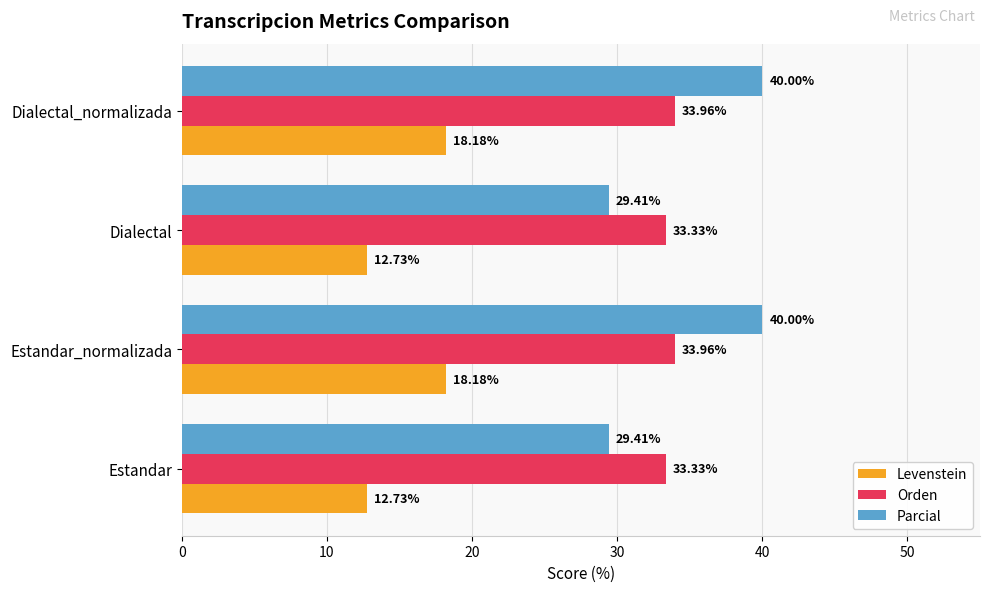

Which series has the widest spread of values?

Parcial